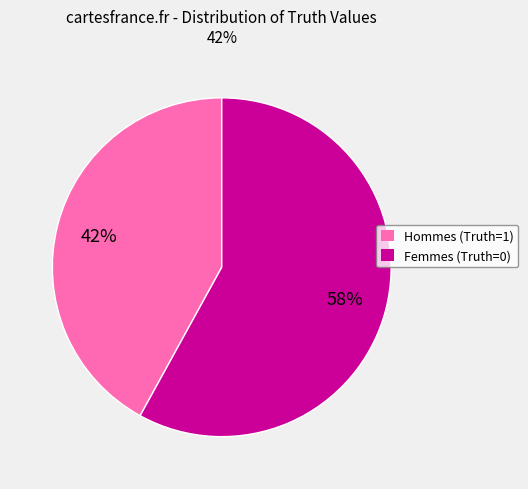

Do Femmes (Truth=0) and Hommes (Truth=1) together represent more than half of the pie?

Yes